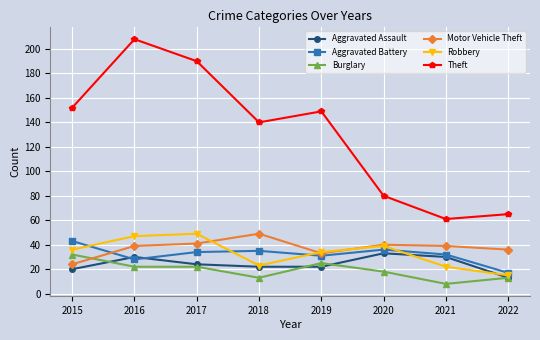

The value of Robbery at 2015 is 36. True or false?

True